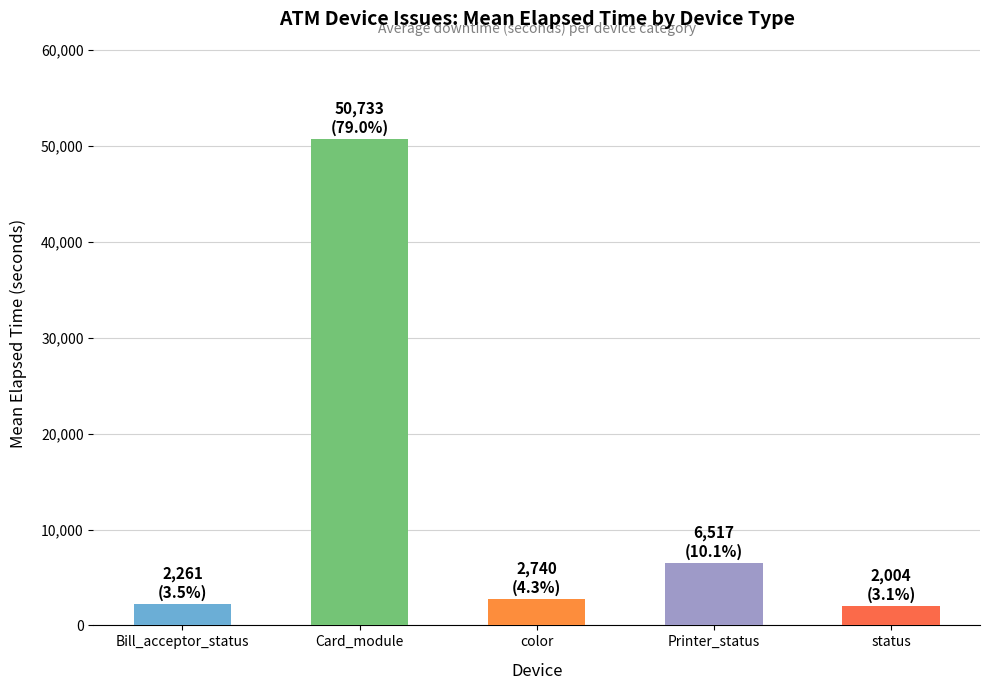

At which label is the value closest to 26368?

Printer_status